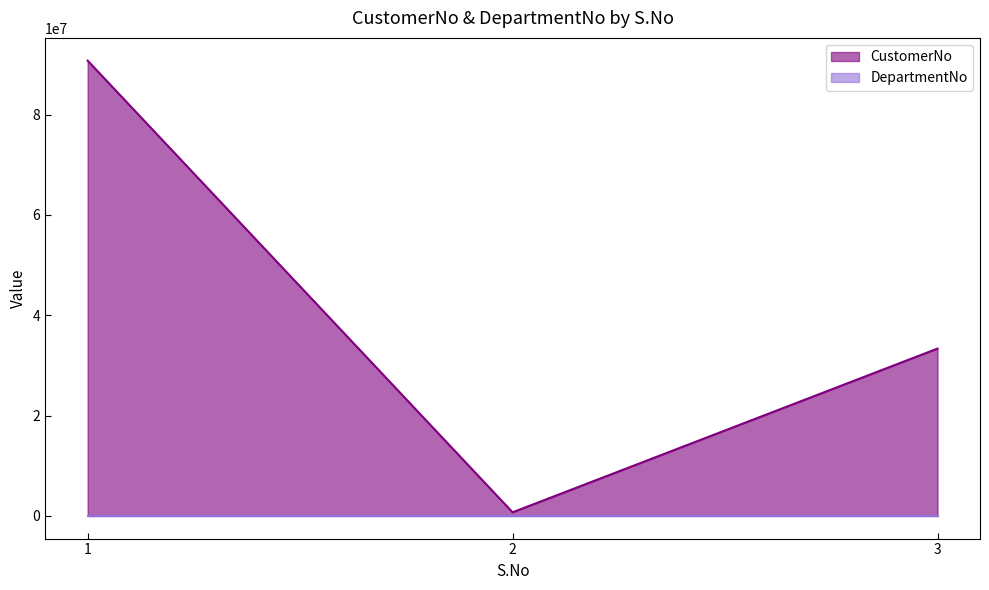

The chart shows a value of 90781188 at 1. True or false?

True